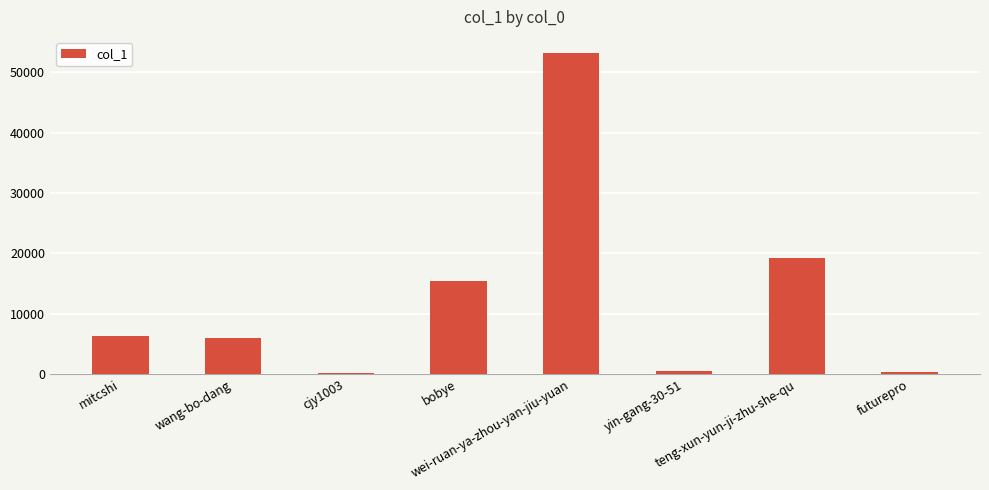

What is the maximum value shown in the chart?

53193